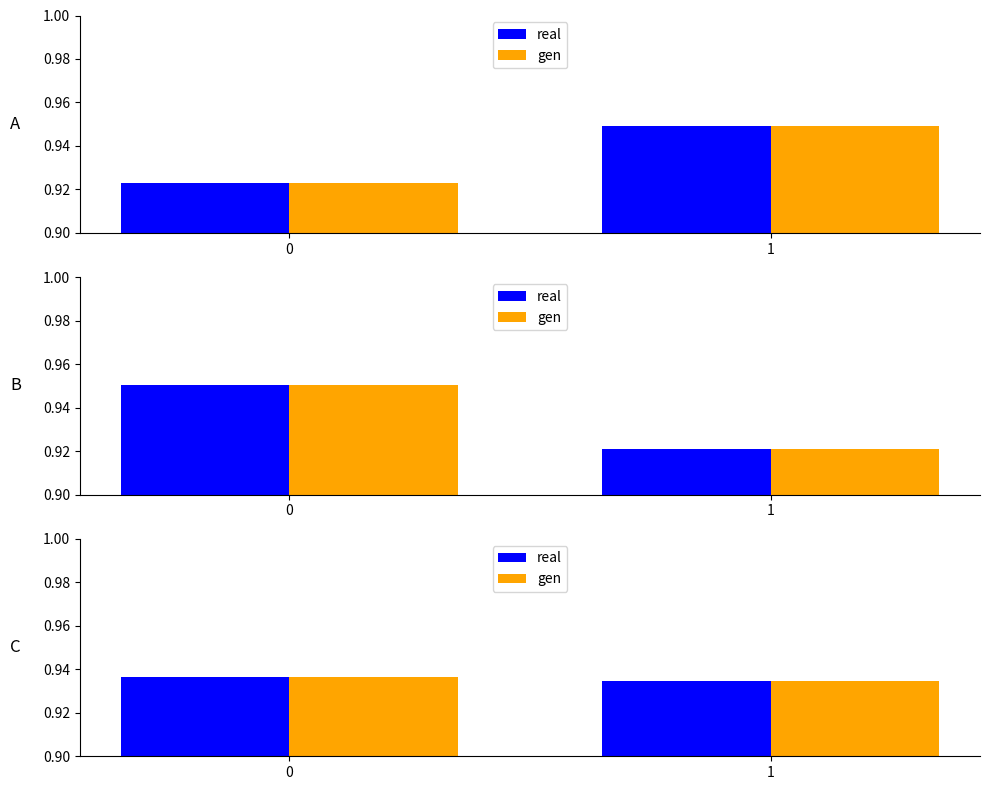

At which label does gen reach its minimum?

1